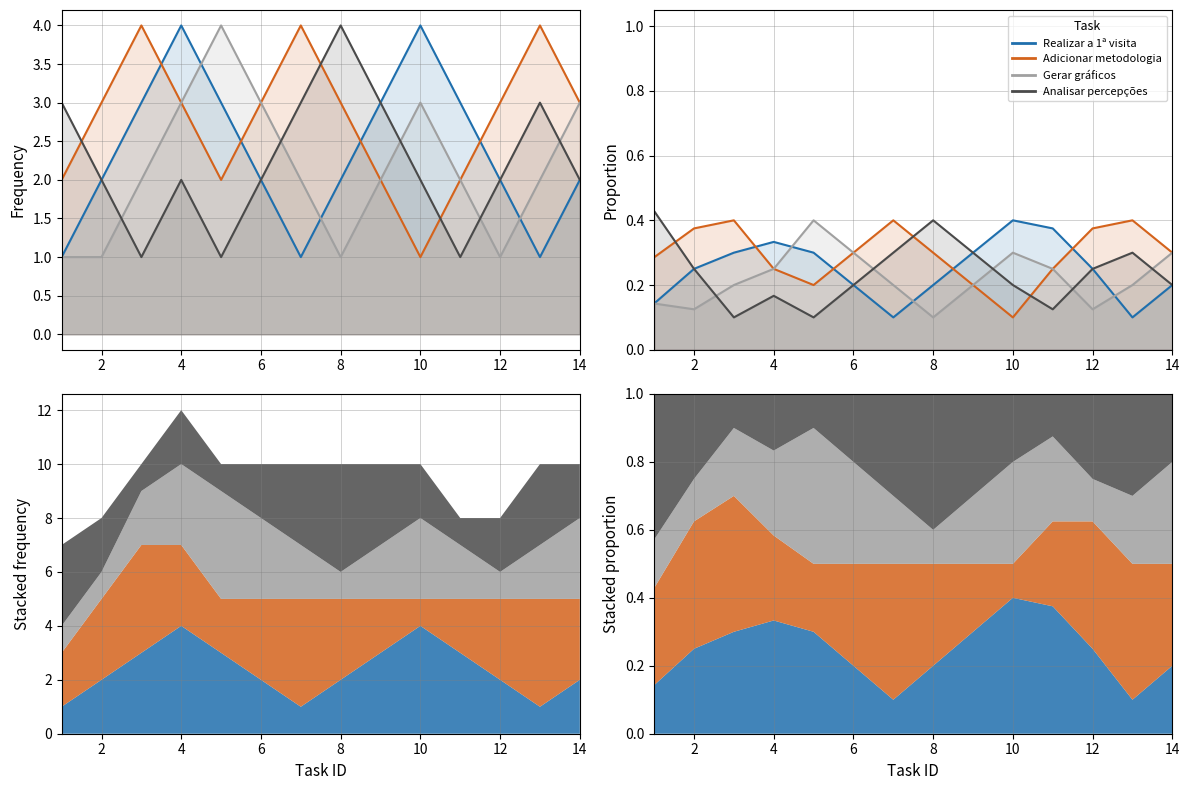

How many intersections are there between Gerar gráficos and Realizar a 1ª visita?

3